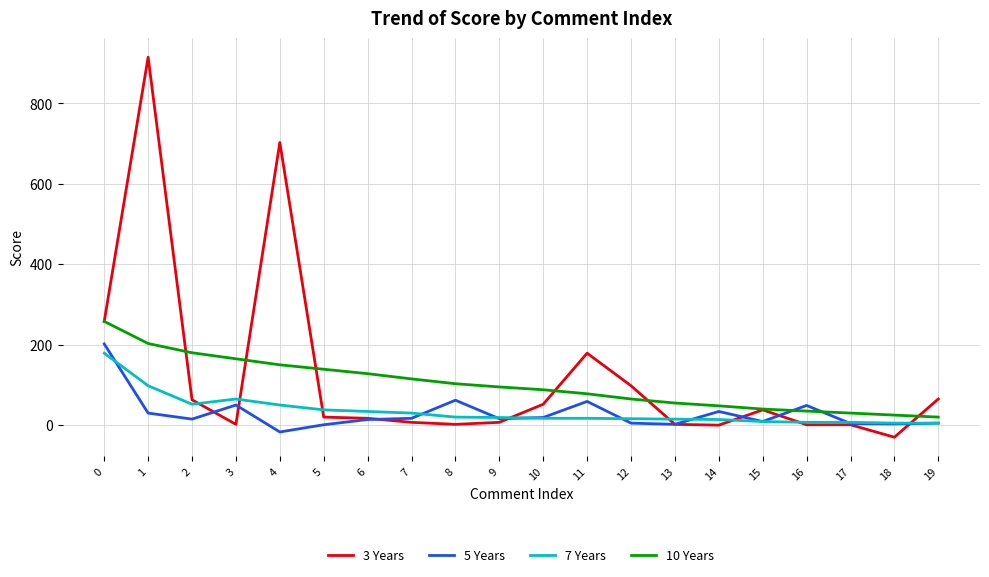

True or false: 3 Years has a value of 17 at 6.

True